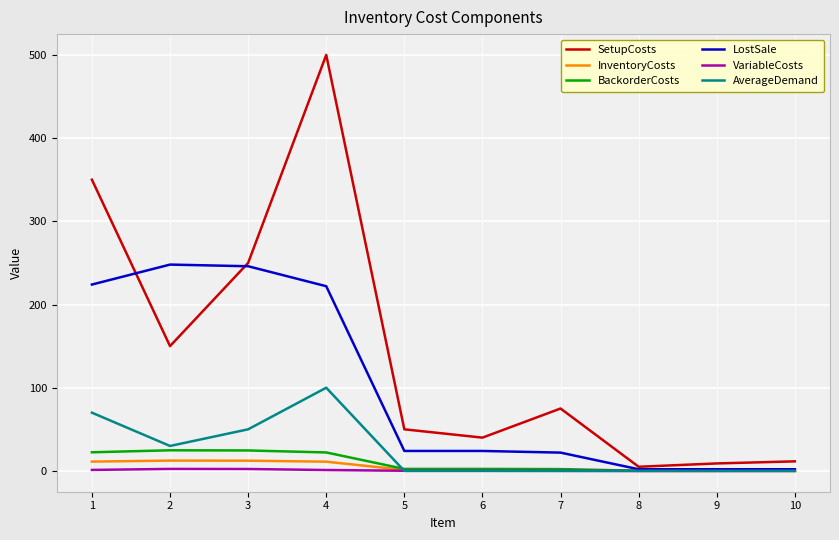

What is the maximum value shown in the chart?

500.0